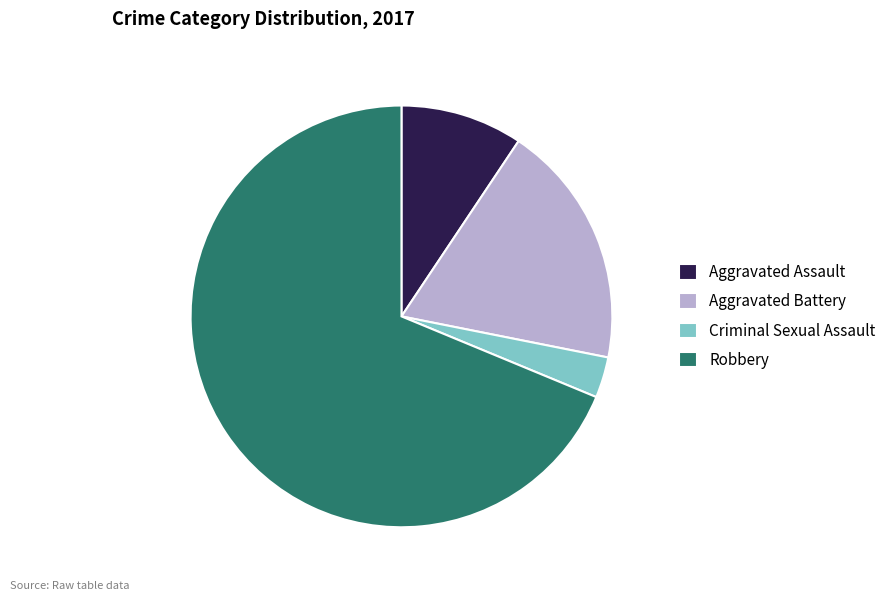

Is there any slice that represents more than half of the pie?

Yes